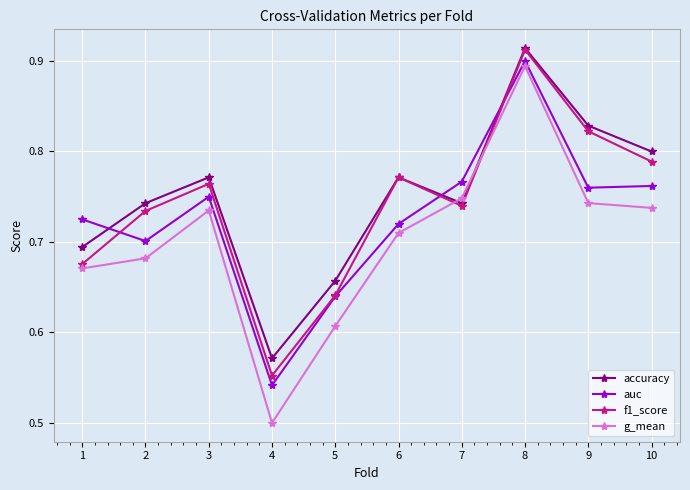

How many intersections are there between accuracy and g_mean?

2